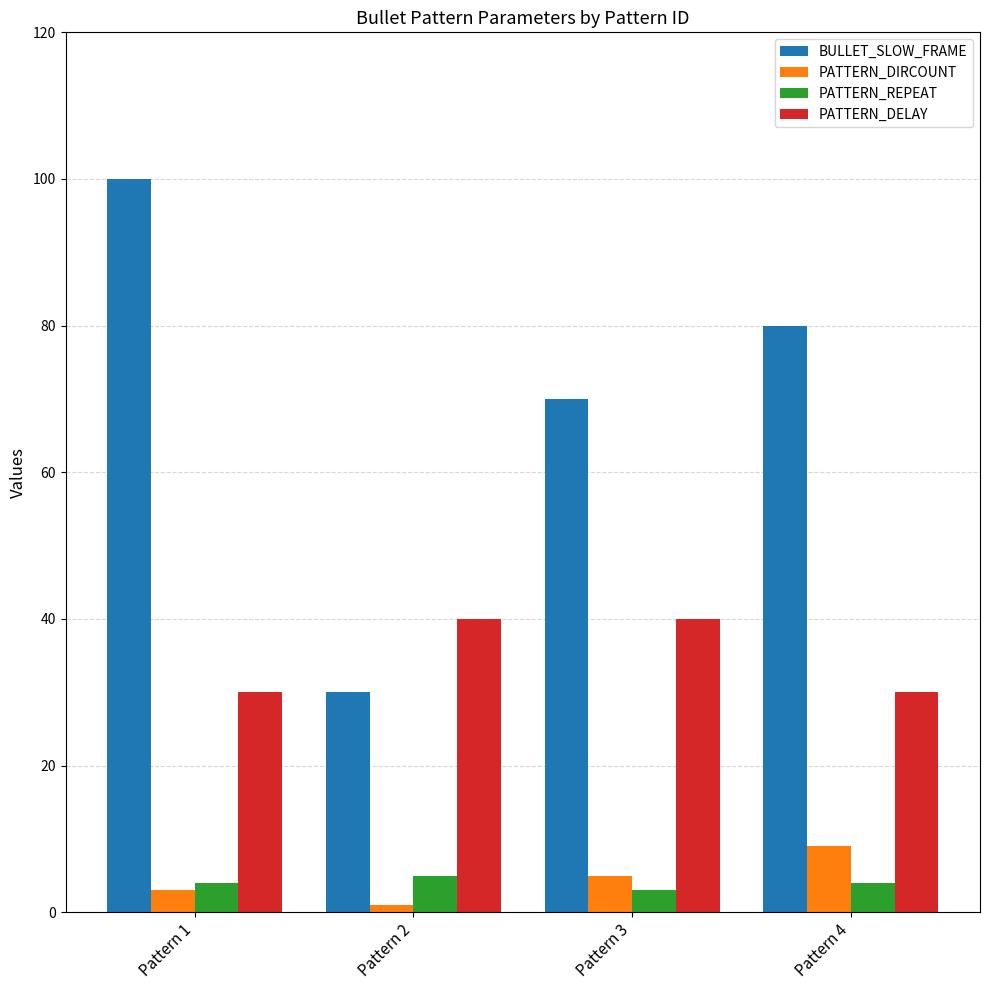

How many bars are there in total?

16